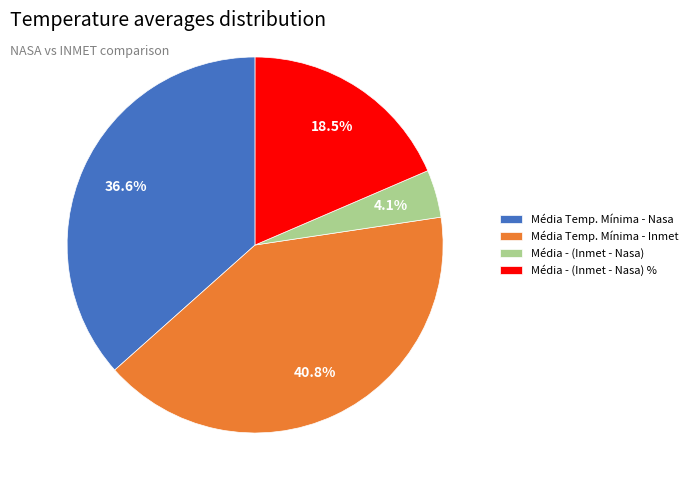

Count the number of slices in the pie.

4